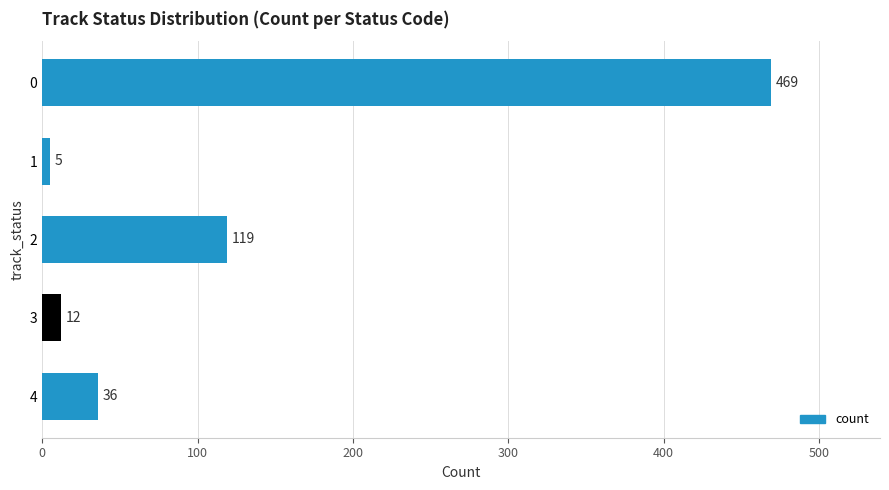

What is the smallest value displayed?

5